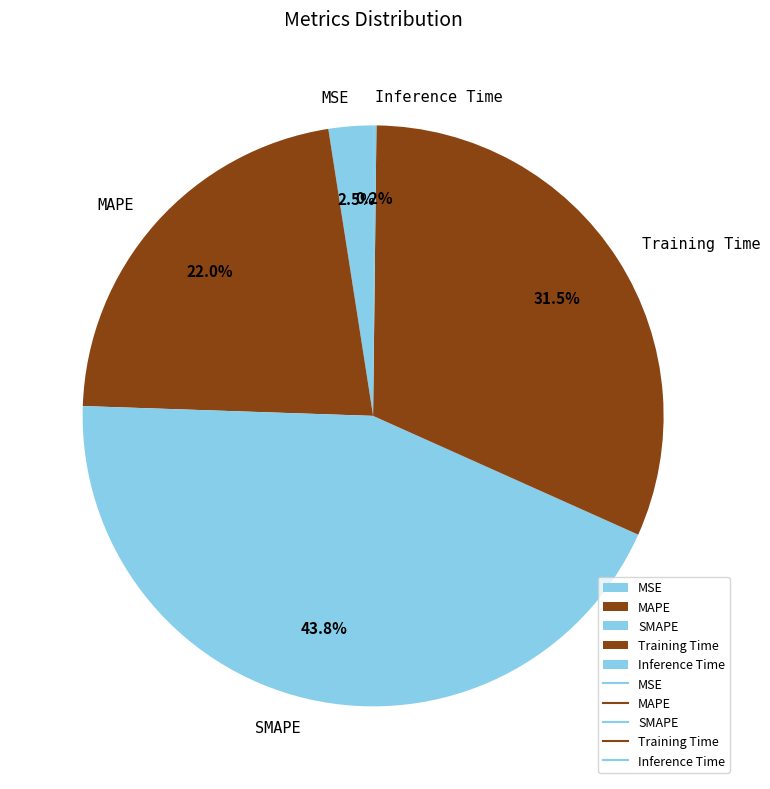

Is there any slice that represents more than half of the pie?

No